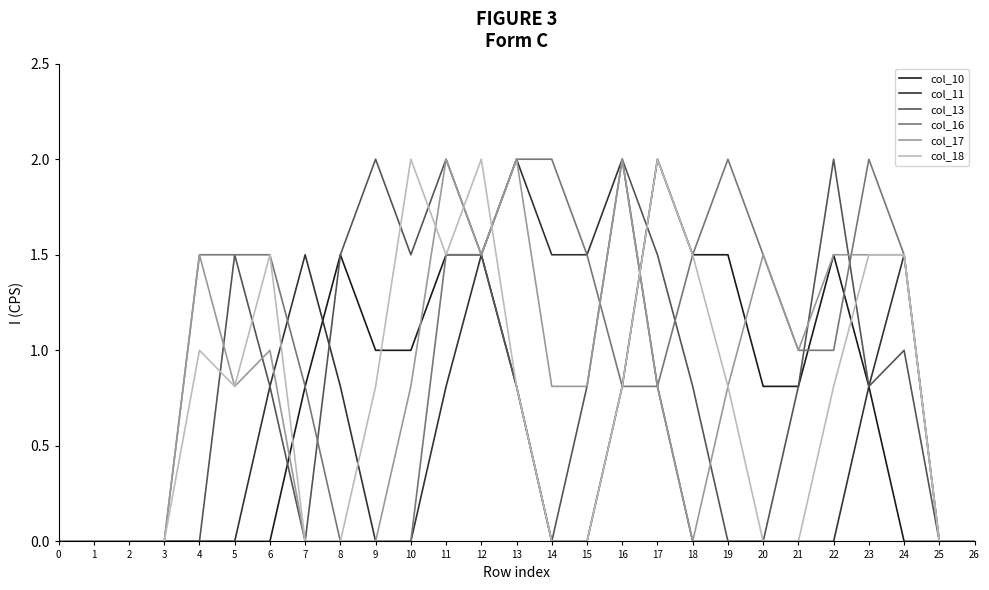

What is the difference between the maximum and minimum values in the col_18 series?

2.0